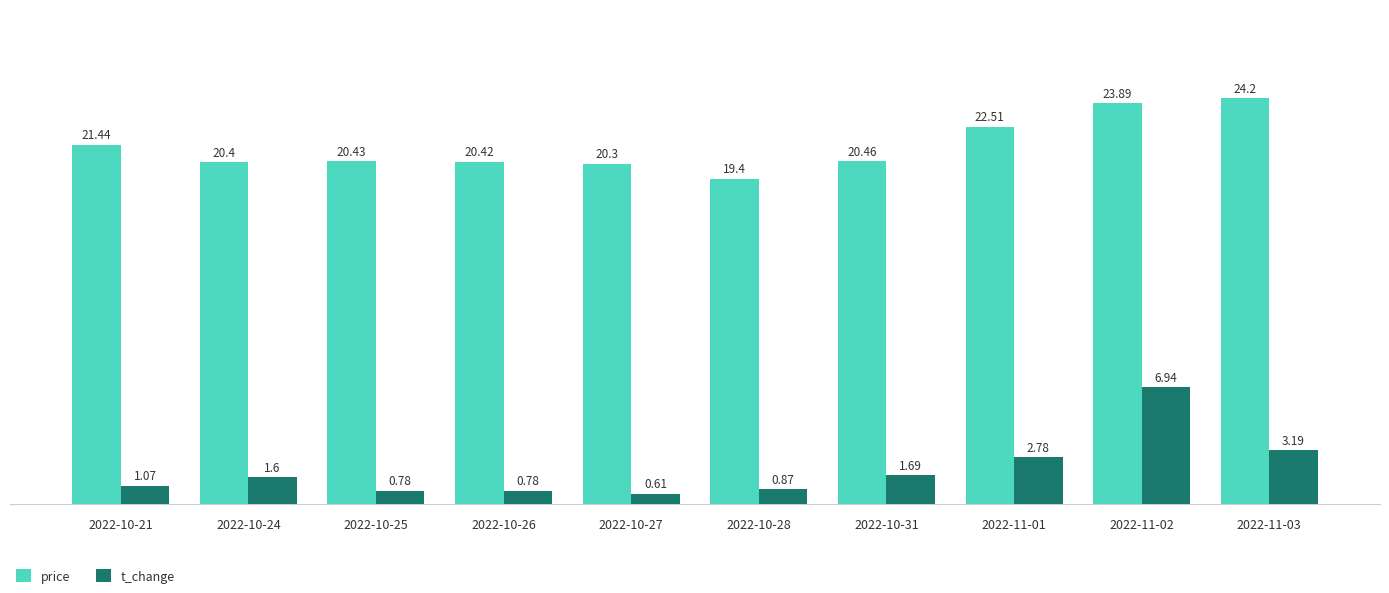

Where does the price series first go above 20?

2022-10-21